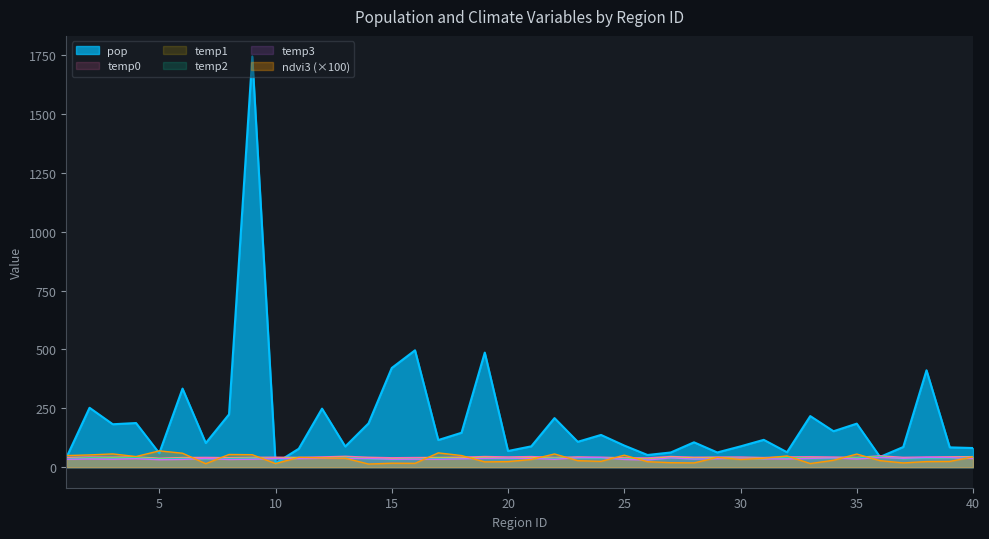

Where is the first local minimum for ndvi3?

4